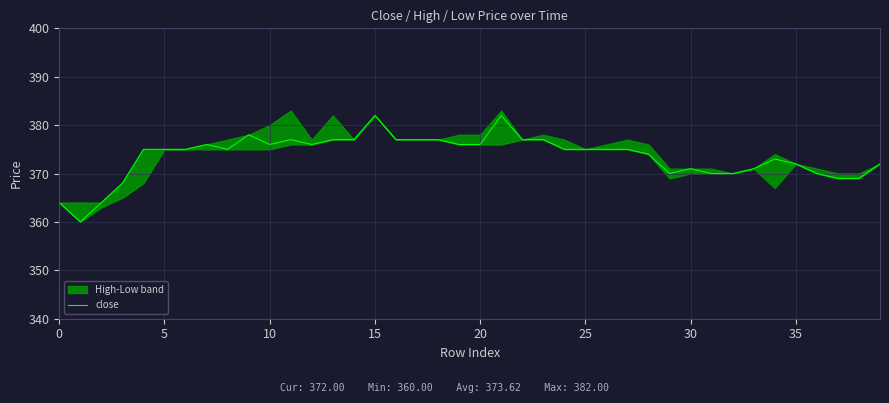

Reading left to right, list all the values displayed in this chart.

364	360	364	368	375	375	375	376	375	378	376	377	376	377	377	382	377	377	377	376	376	382	377	377	375	375	375	375	374	370	371	370	370	371	373	372	370	369	369	372